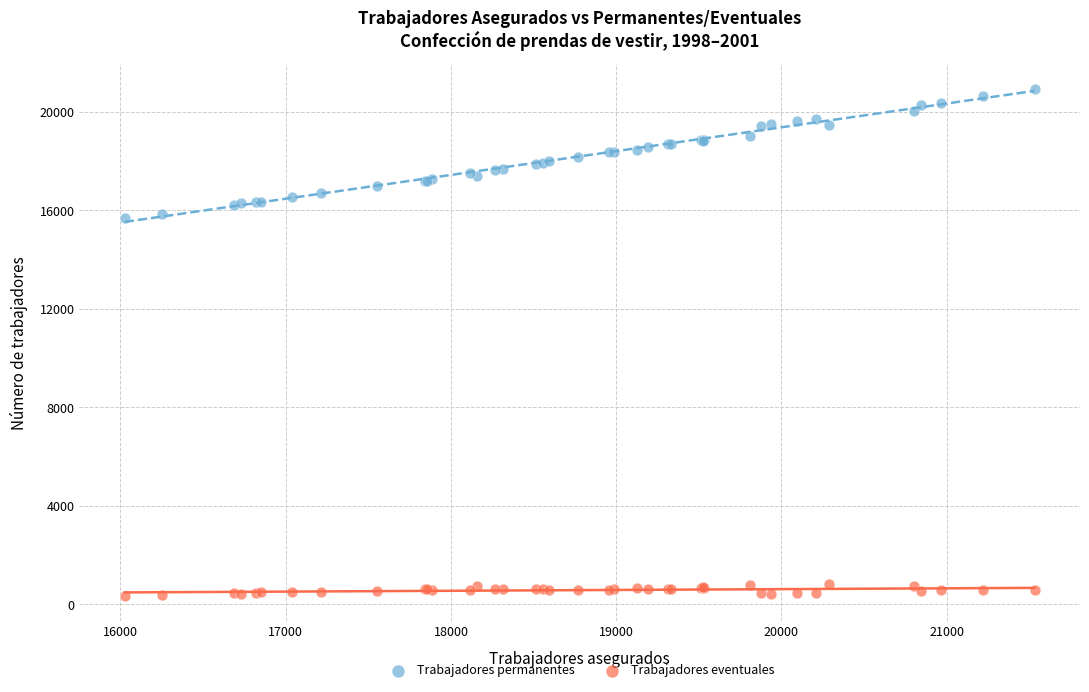

Which series reaches the maximum Y coordinate?

Trabajadores permanentes